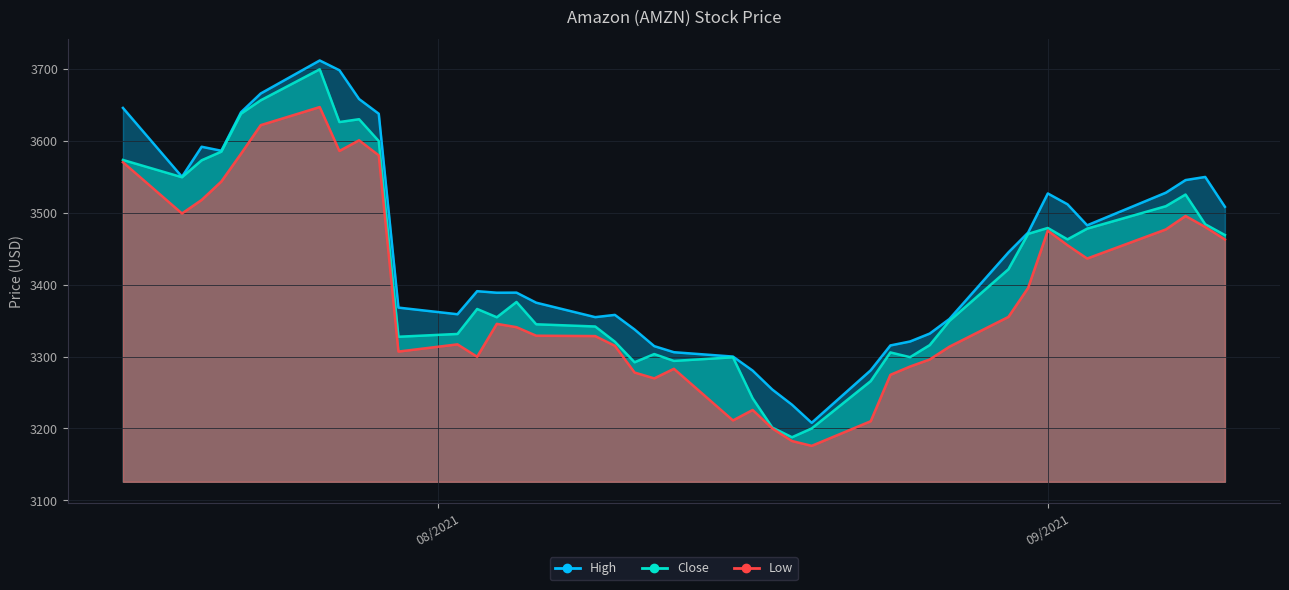

What is the average value of the High series?

3444.5